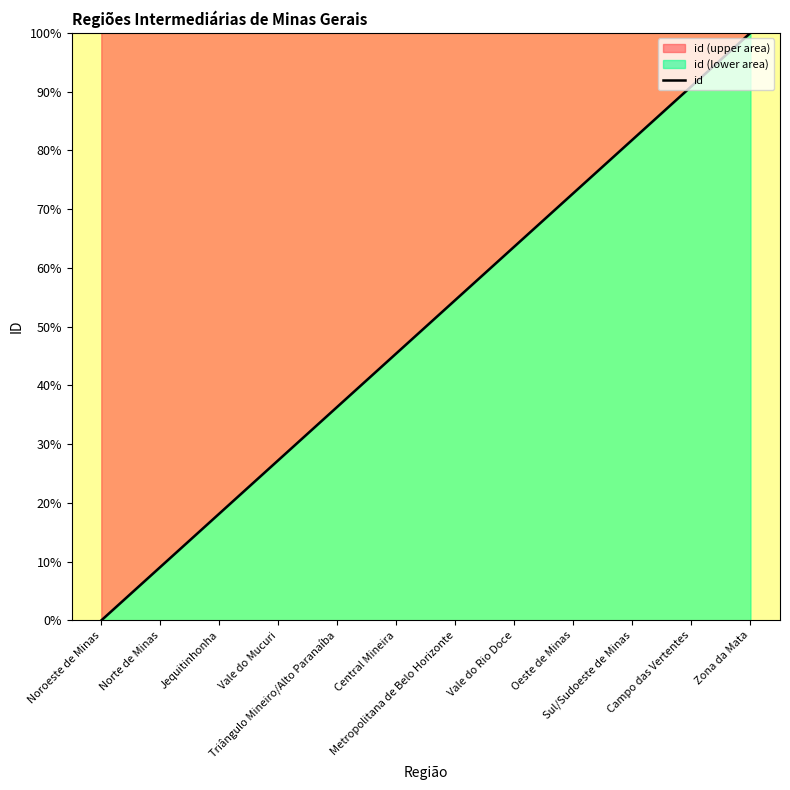

Rank the categories by value from lowest to highest.

Noroeste de Minas, Norte de Minas, Jequitinhonha, Vale do Mucuri, Triângulo Mineiro/Alto Paranaíba, Central Mineira, Metropolitana de Belo Horizonte, Vale do Rio Doce, Oeste de Minas, Sul/Sudoeste de Minas, Campo das Vertentes, Zona da Mata